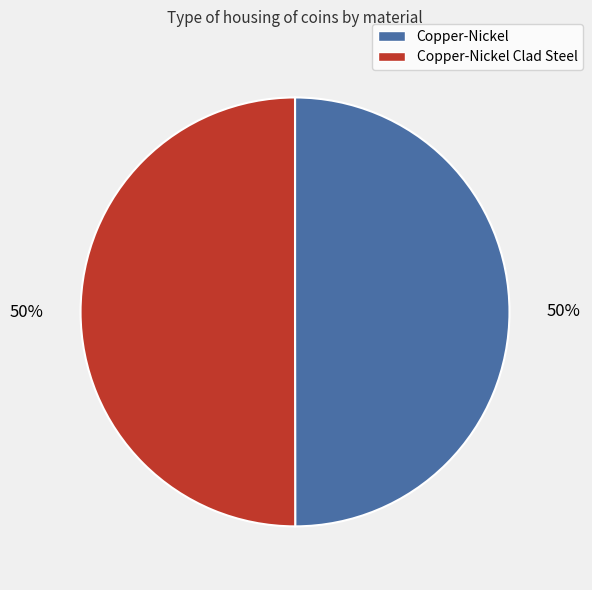

How many slices are in this pie chart?

2